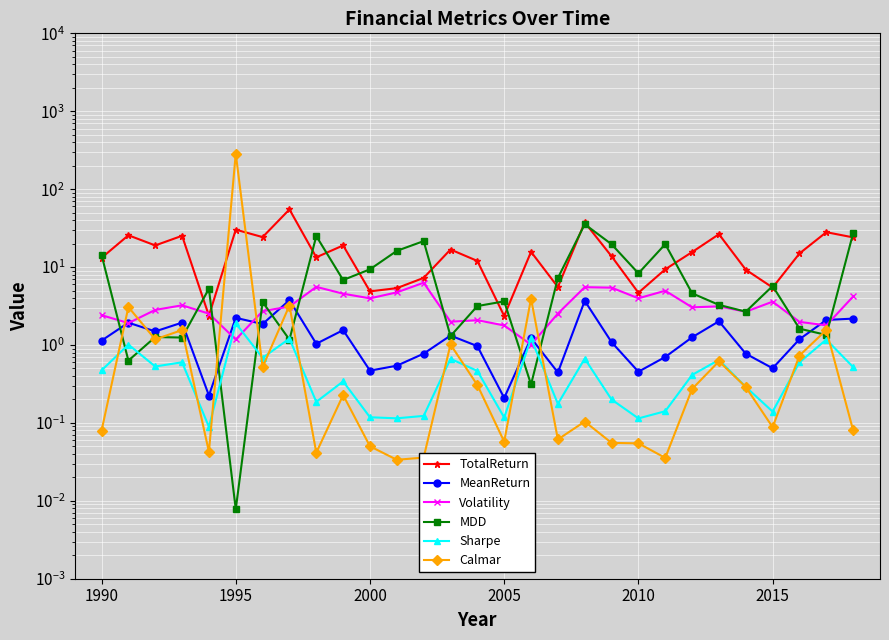

What is the sum of all Sharpe values?

14.9